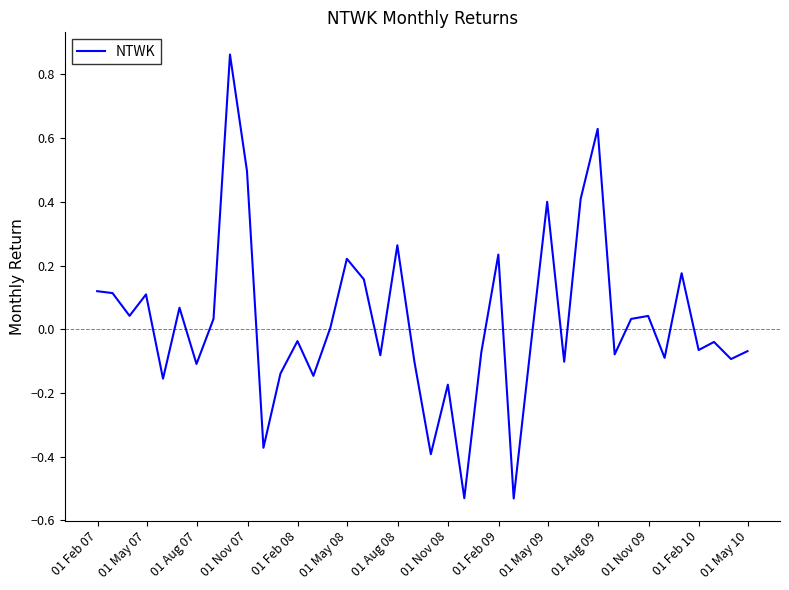

How many lines are shown in the chart?

1